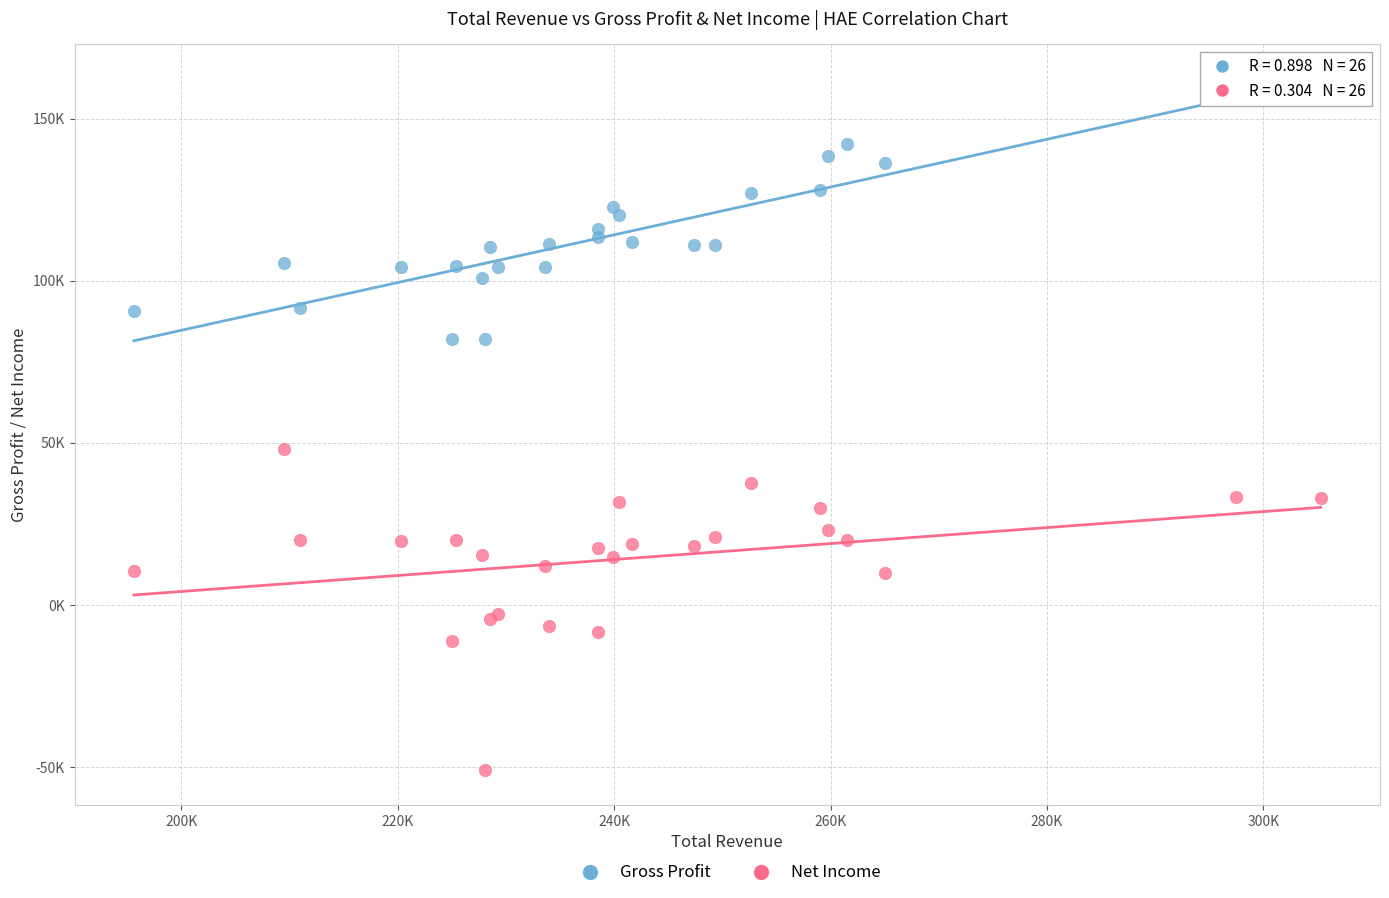

Which series reaches the maximum Y coordinate?

Gross Profit